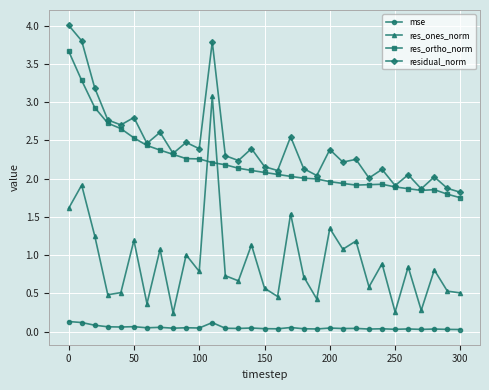

What is the maximum value shown in the chart?

4.0